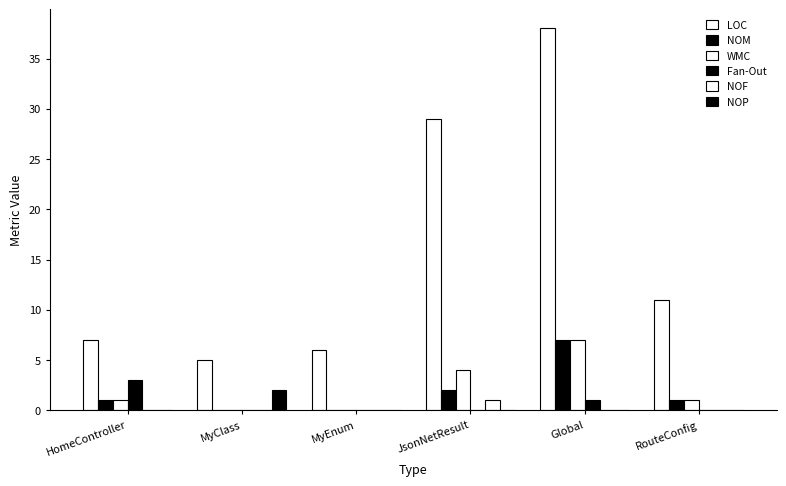

Reading right to left, transcribe all the data shown in this chart.

LOC: 11	38	29	6	5	7
NOM: 1	7	2	0	0	1
WMC: 1	7	4	0	0	1
Fan-Out: 0	1	0	0	0	3
NOF: 0	0	1	0	0	0
NOP: 0	0	0	0	2	0